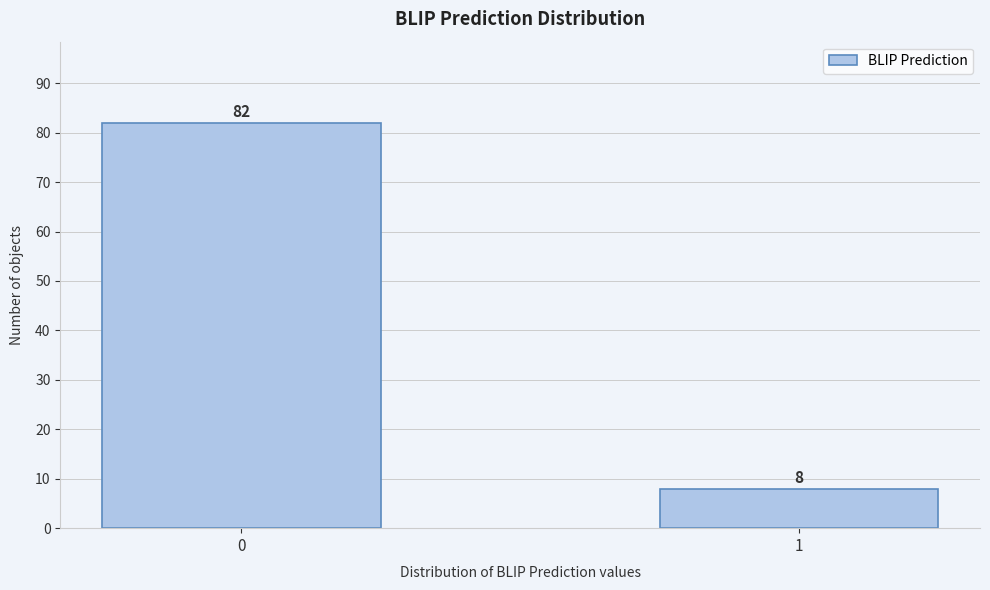

Reading left to right, extract all data points from this chart.

82	8